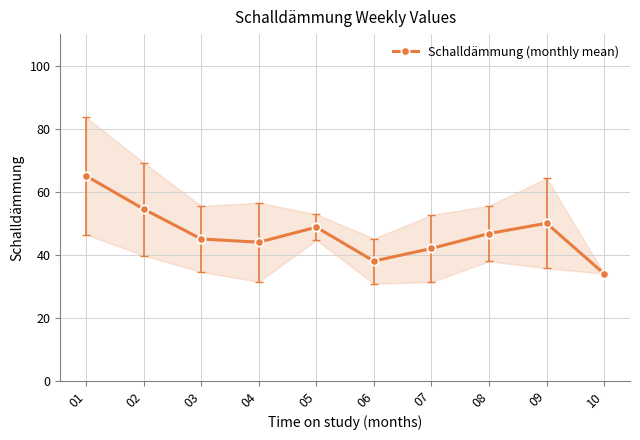

How many lines are shown in the chart?

1